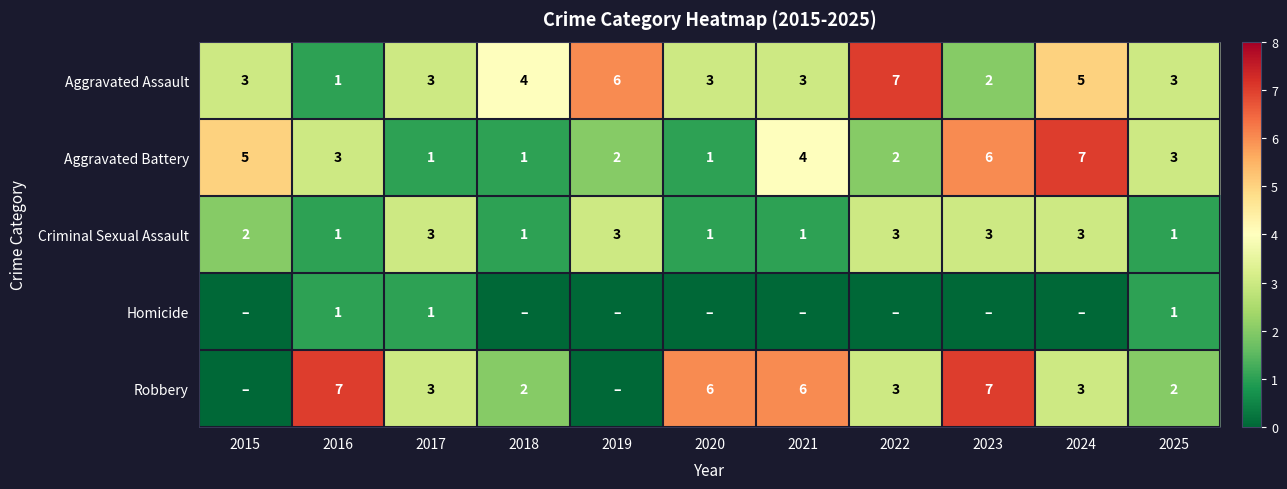

What is the maximum value for Aggravated Assault?

7